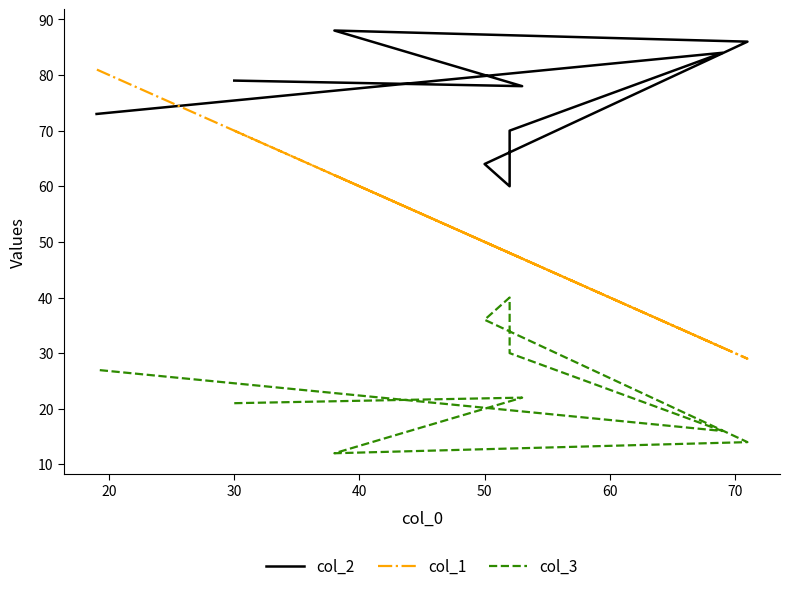

What is the highest value of the col_2 series?

88